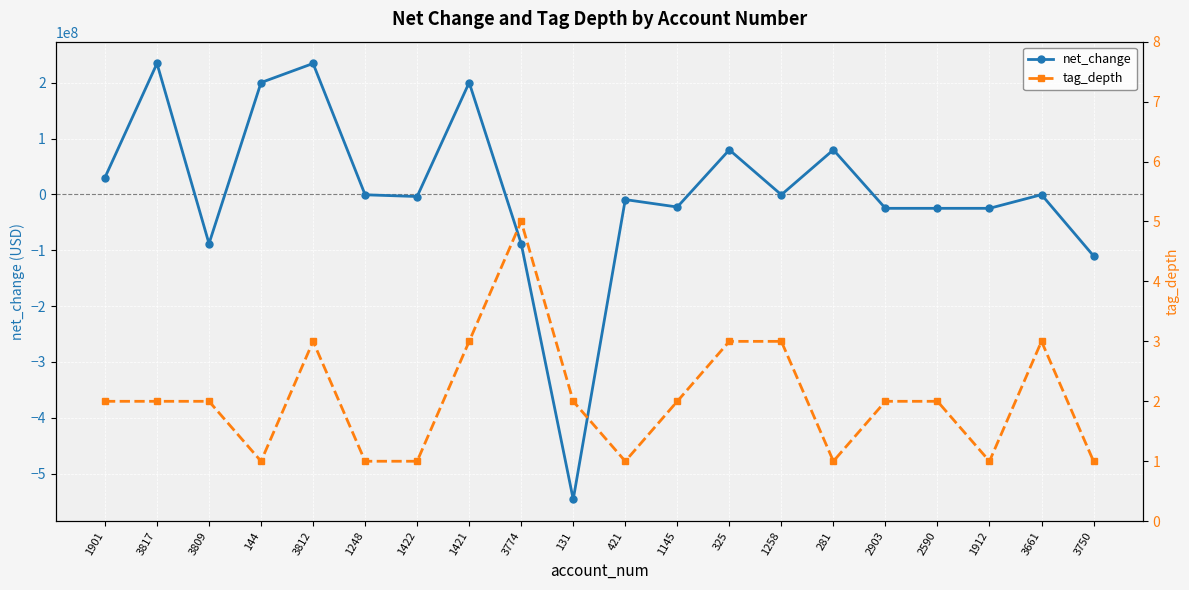

Which series has the largest total across all categories?

net_change